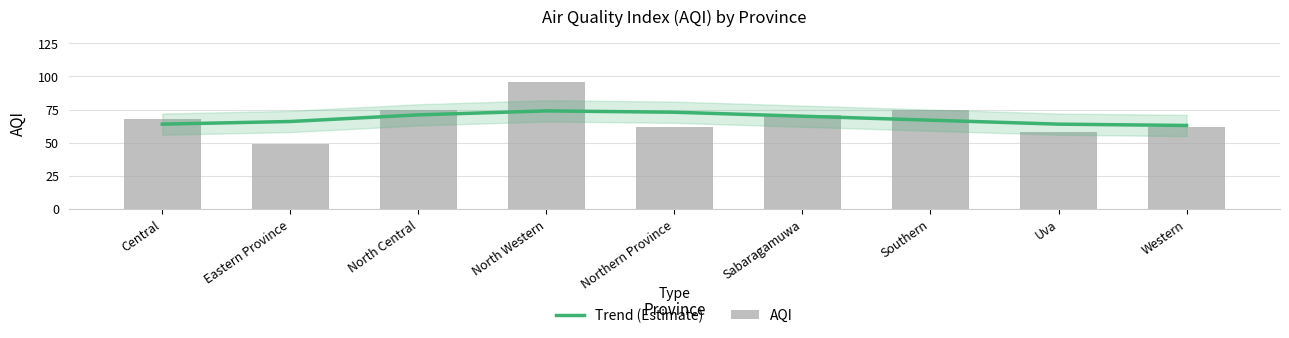

How many distinct data groups are displayed?

2